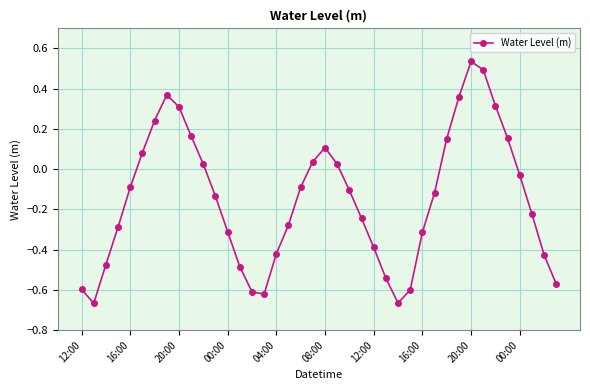

Does the chart have visible grid lines?

Yes